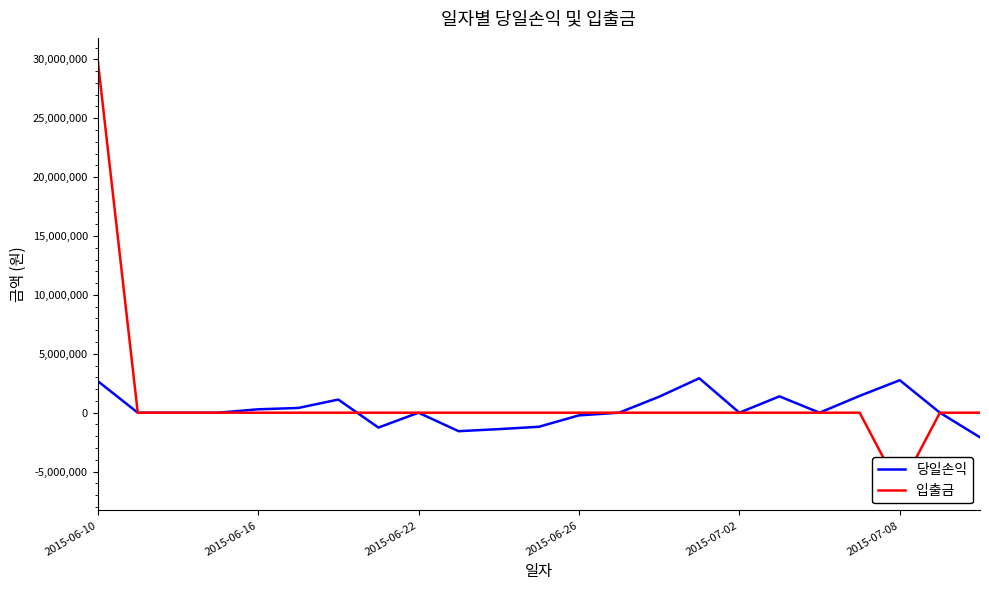

What is the difference between the maximum and minimum values in the 당일손익 series?

5015230